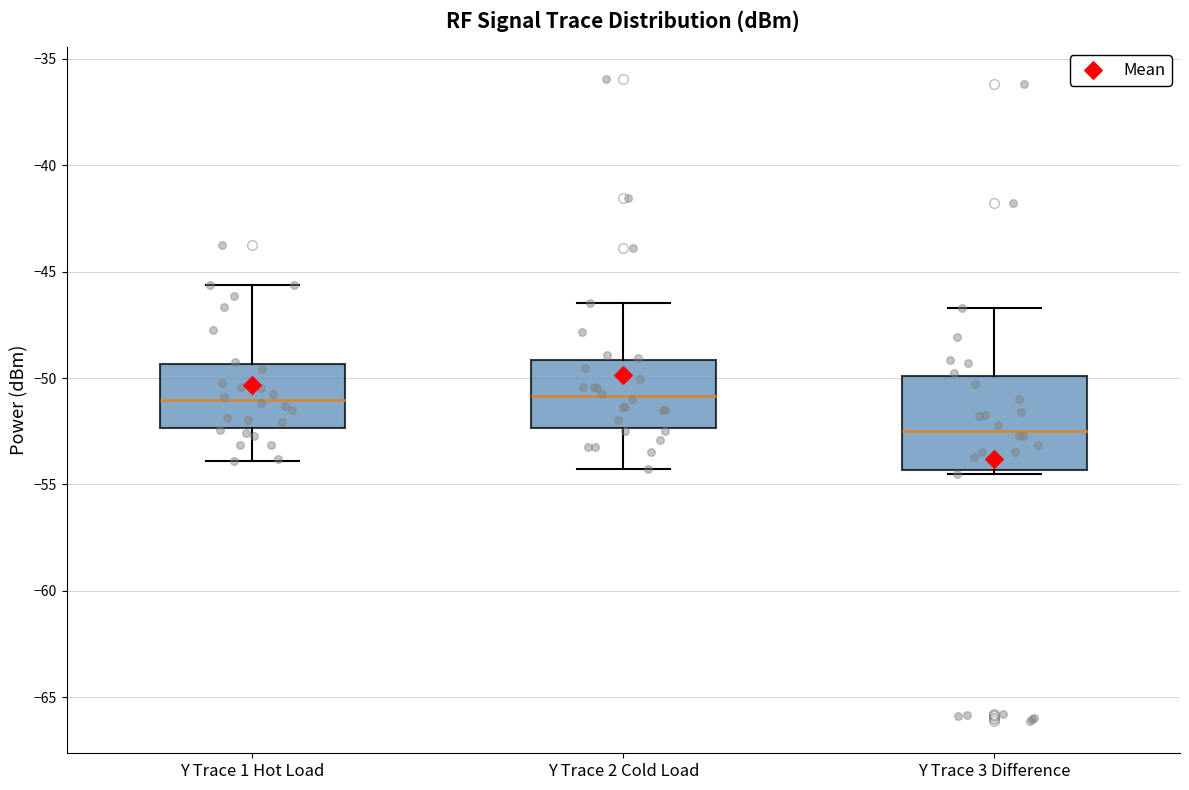

Where is the lower edge of the box for Y Trace 2 Cold Load on the y-axis? The values are not printed on the chart, so give them approximately, as read against the axis.

-52.5